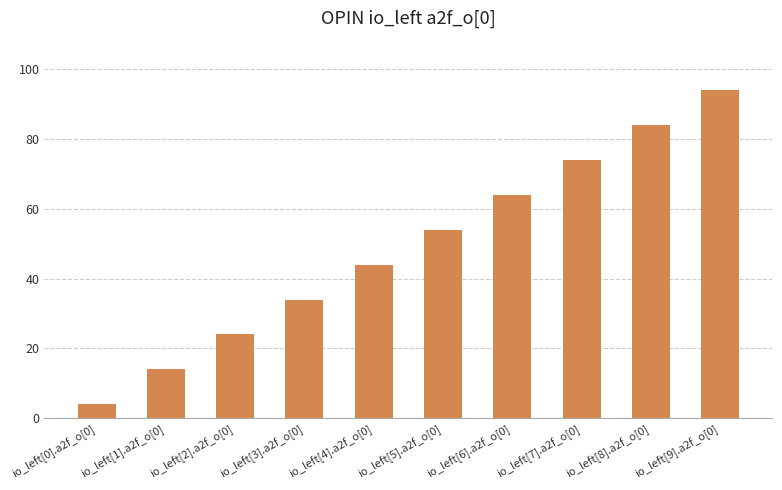

Which label corresponds to the largest value in the chart?

io_left[9].a2f_o[0]